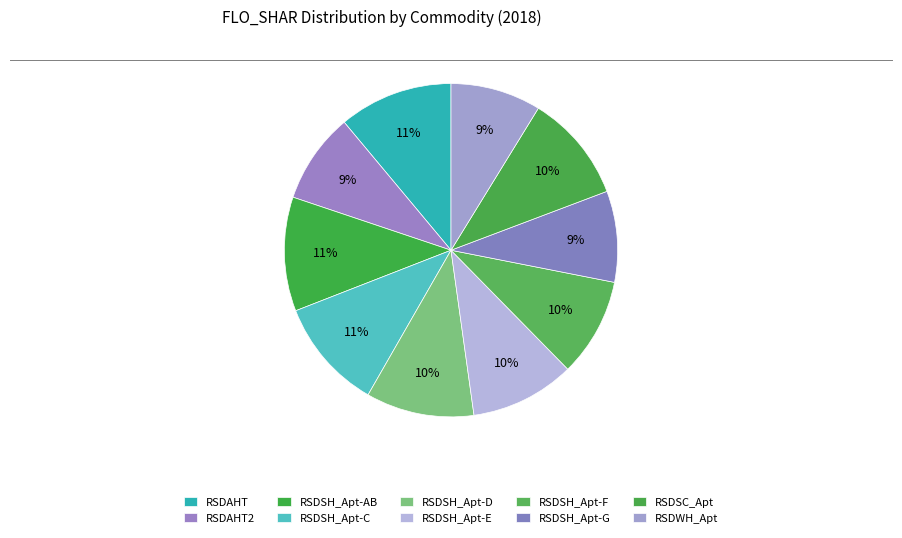

Is there any slice that represents more than half of the pie?

No